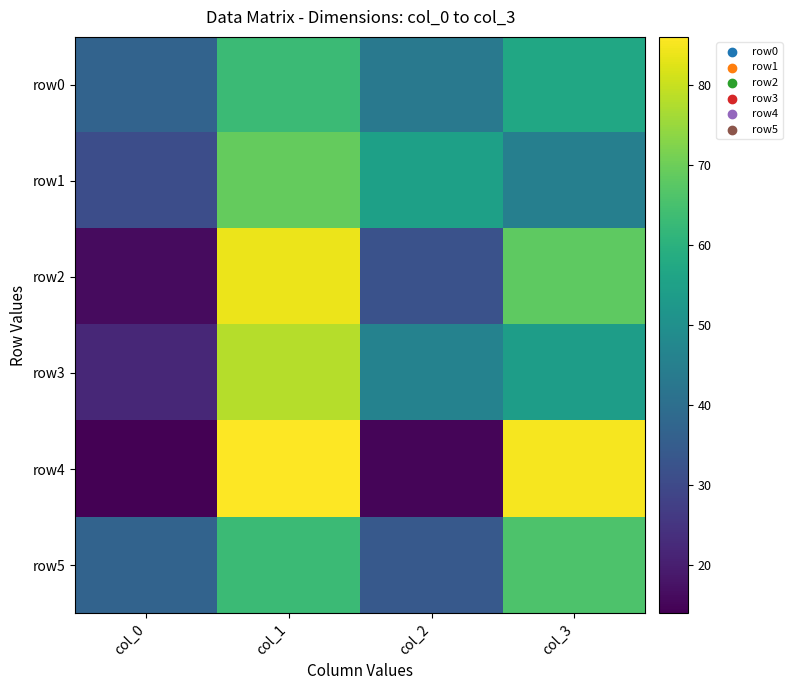

What is the total value across all series at col_0?

157